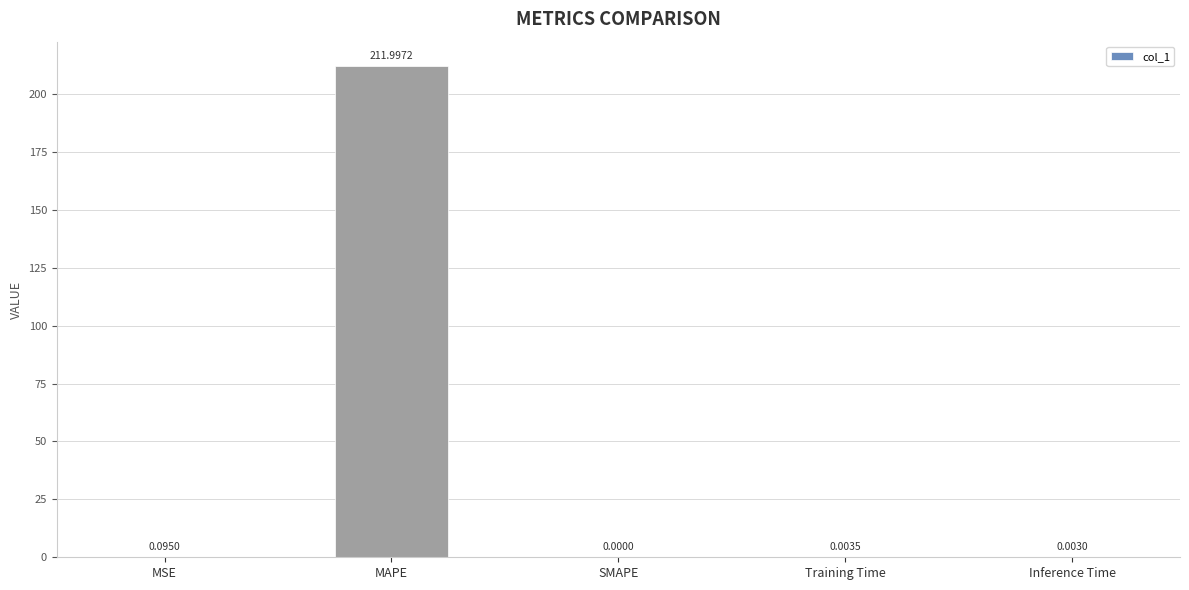

Does the chart contain stacked bars?

No